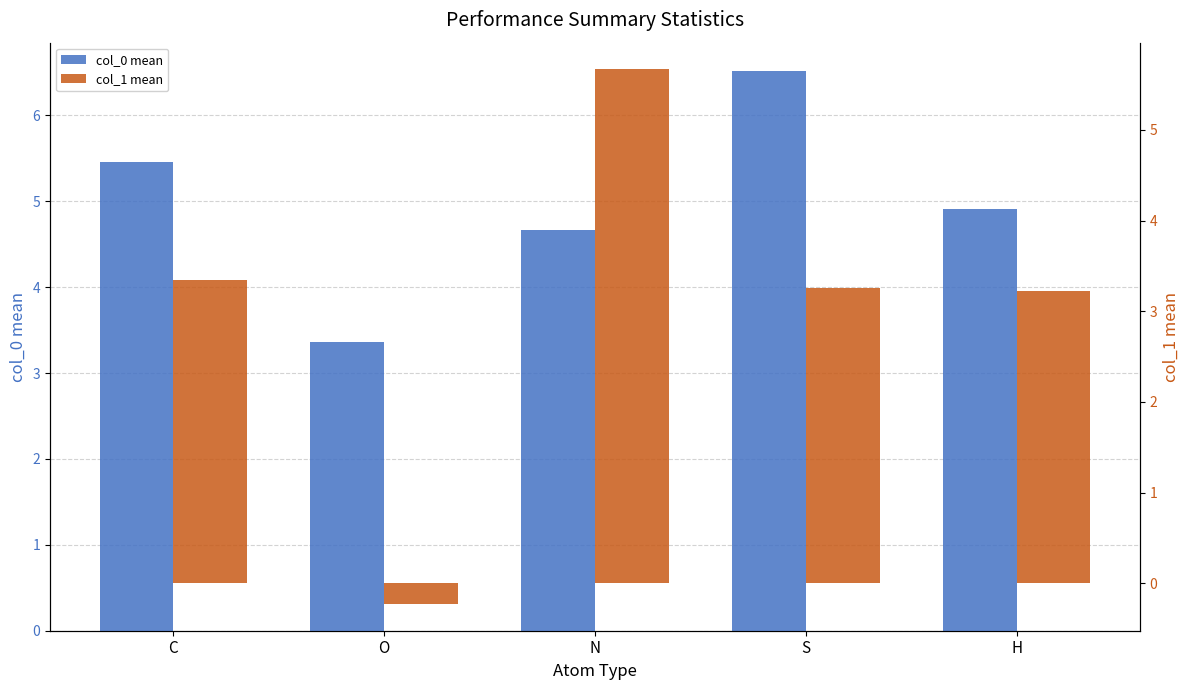

What is the label of the 4th bar from the left?

S